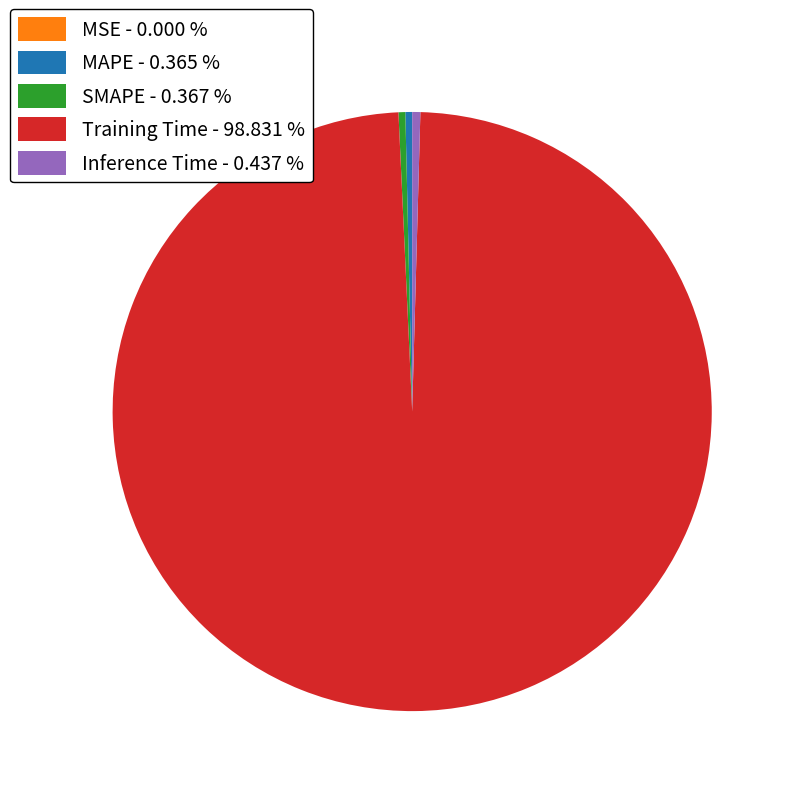

Is there a majority slice in this chart?

Yes